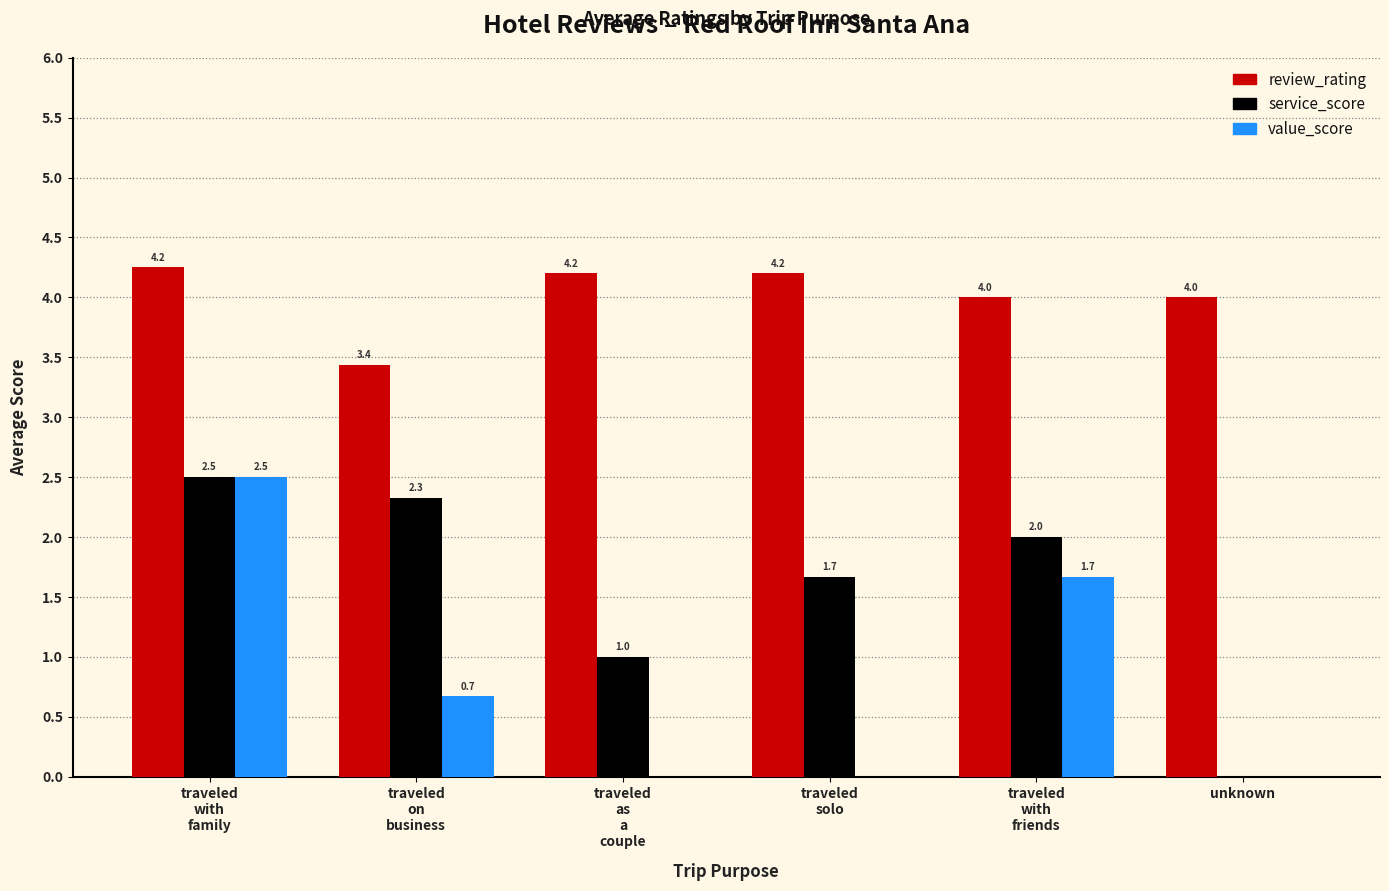

How many service_score values are between 1 and 2?

3